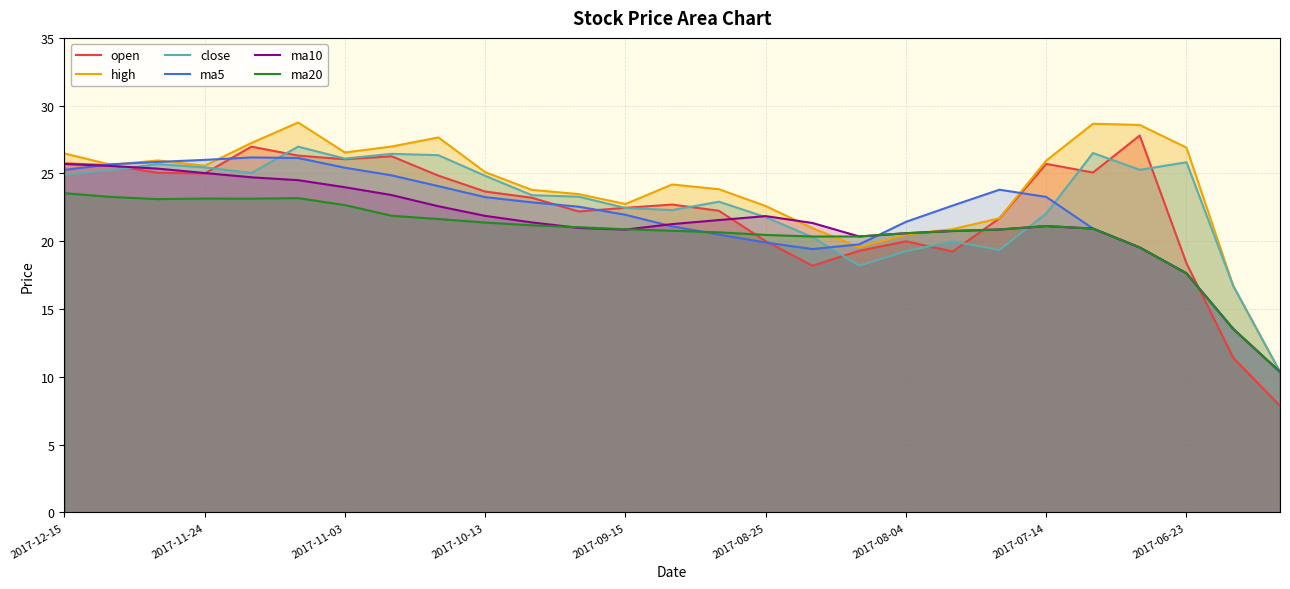

What is the value of the ma10 point at the 23rd from the left?

20.9